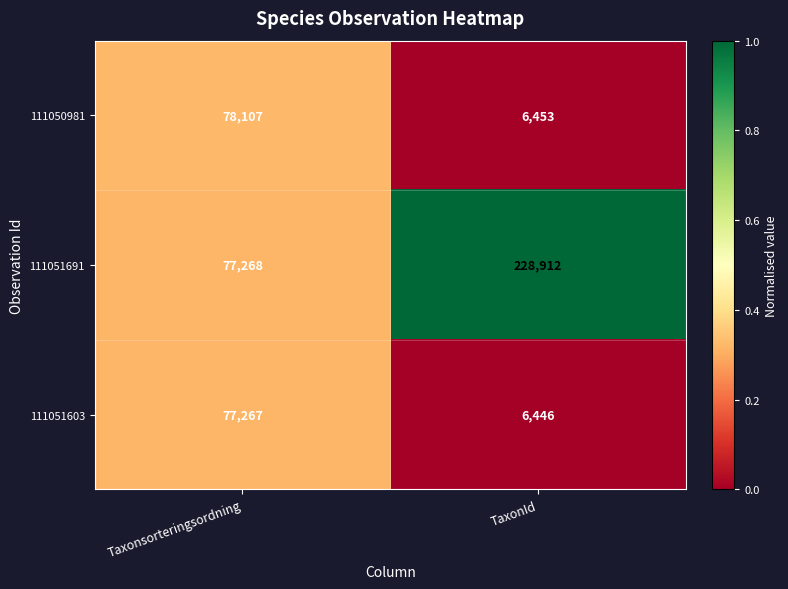

The value of 111051603 at Taxonsorteringsordning is 77267. True or false?

True